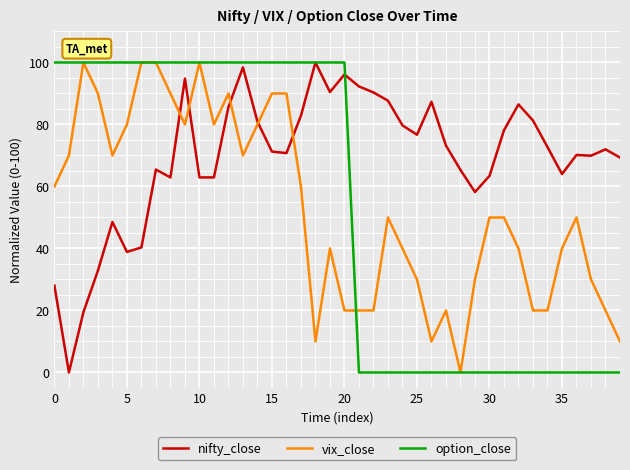

Which series has the largest total across all categories?

nifty_close